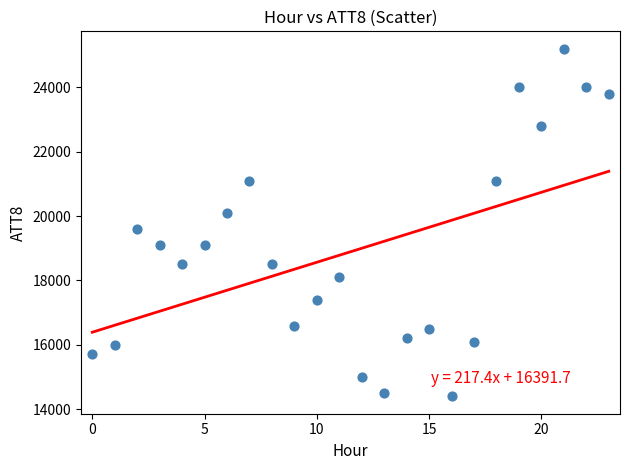

How many points are shown in the scatter plot?

24